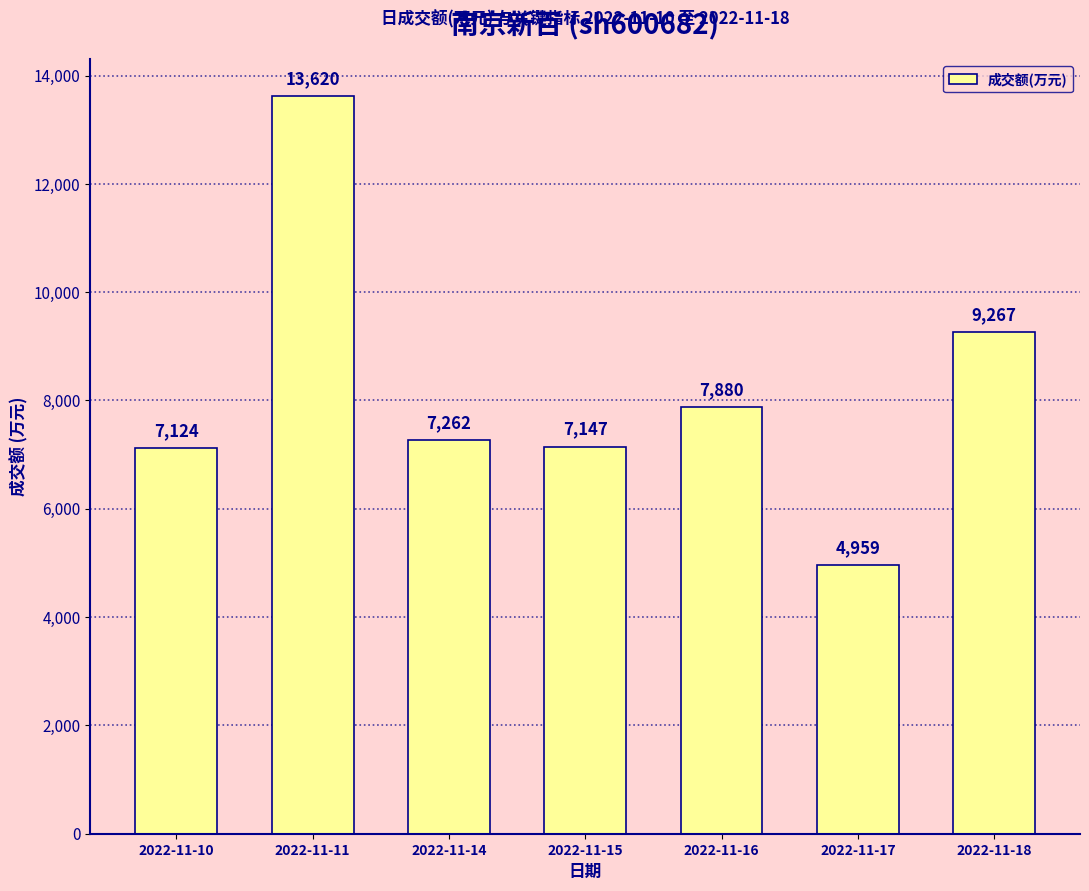

Reading right to left, list all the values displayed in this chart.

9267	4959	7880	7147	7262	13620	7124